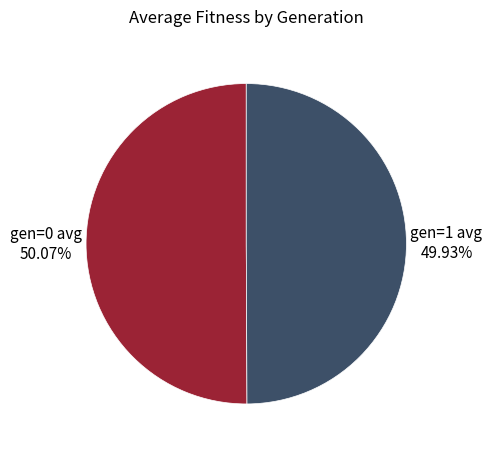

To the nearest percent, what percentage of the pie is gen=0 avg?

50%